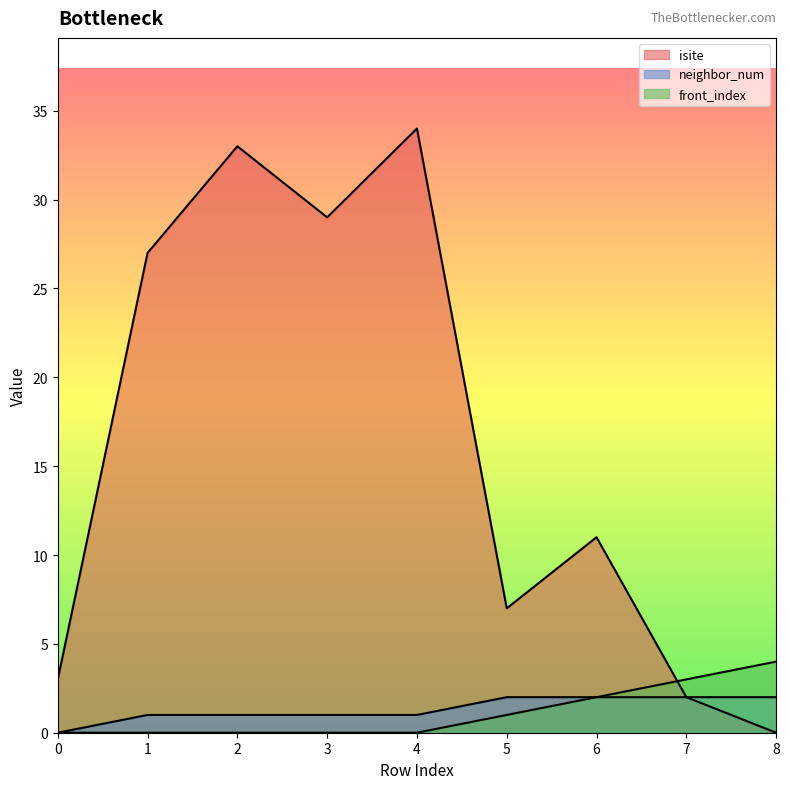

True or false: front_index and isite intersect in this chart.

True